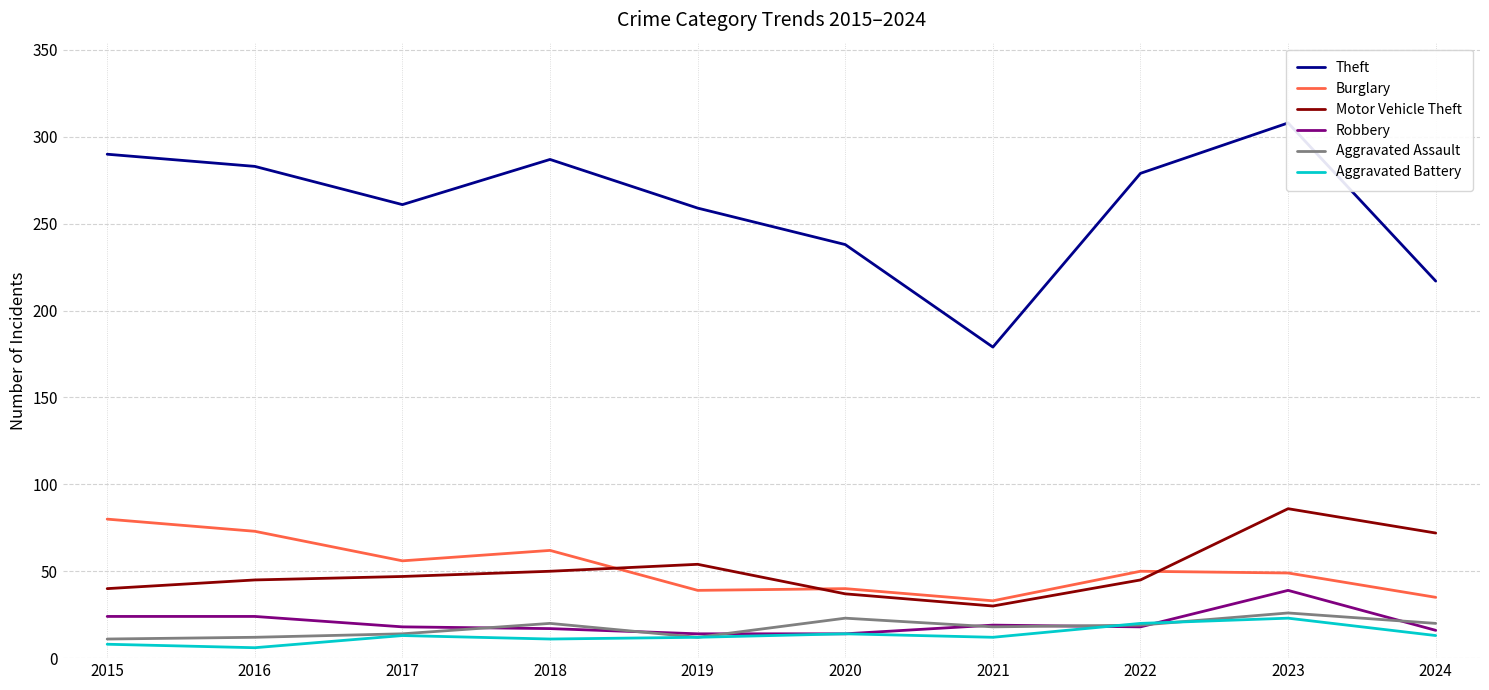

Is this an area chart (filled region under the line)?

No